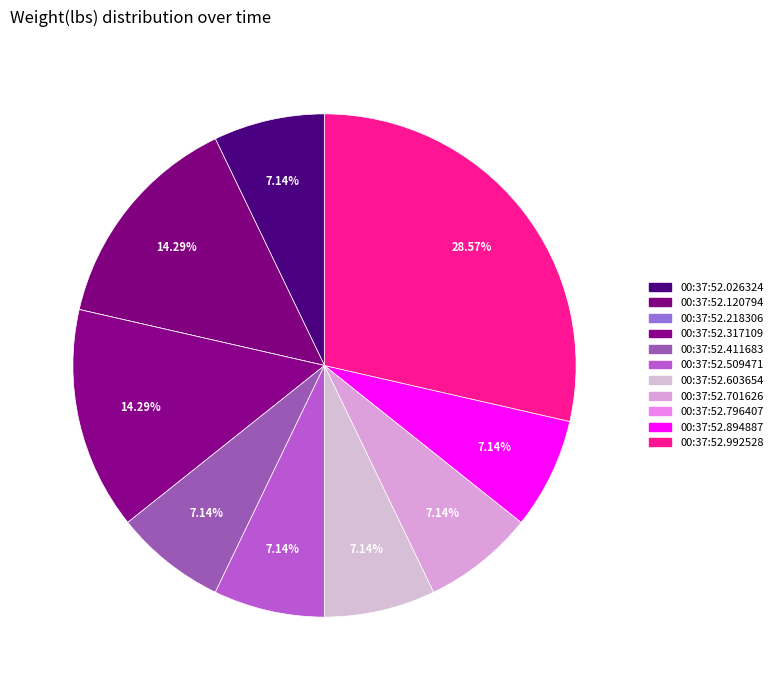

What is the smallest slice in the pie chart?

00:37:52.218306